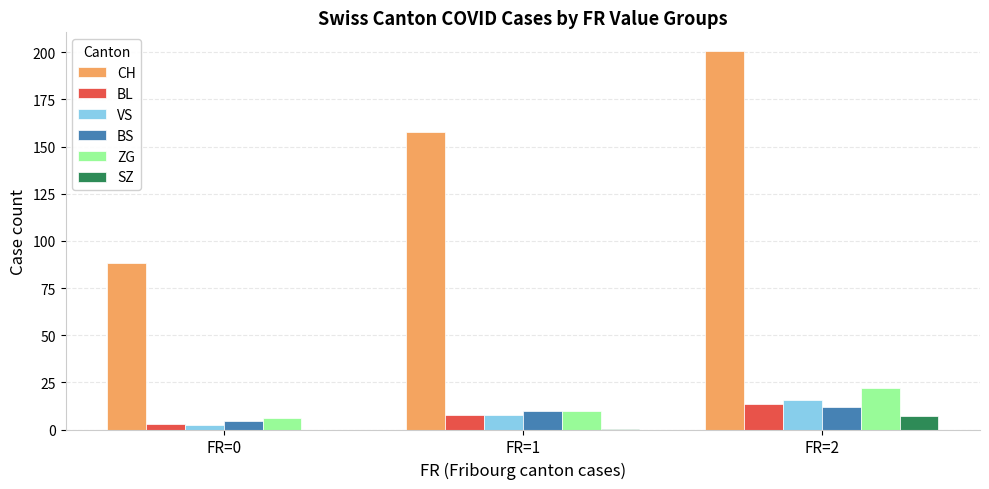

What is the sum of all ZG values?

37.9